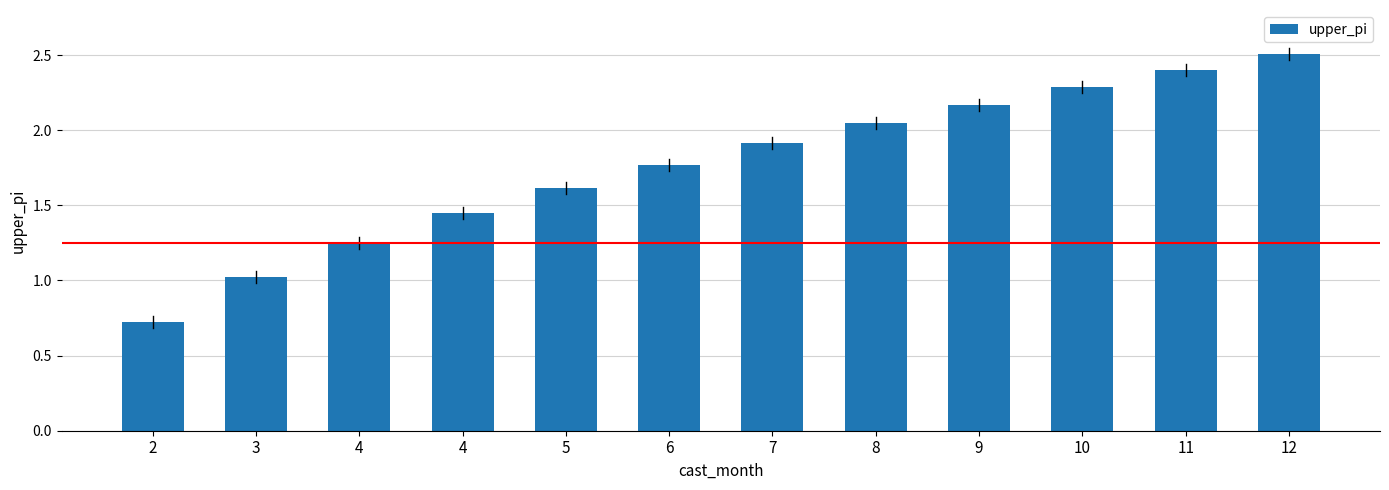

How many bars are there in total?

12